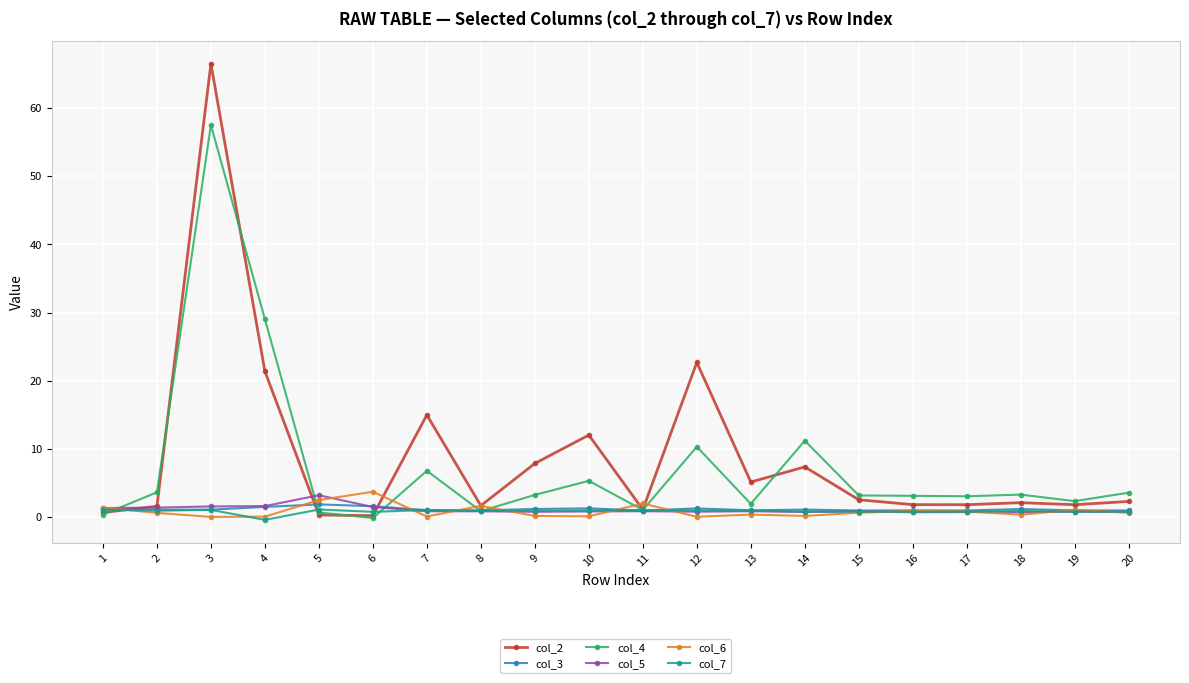

How many data points does each series have?

20